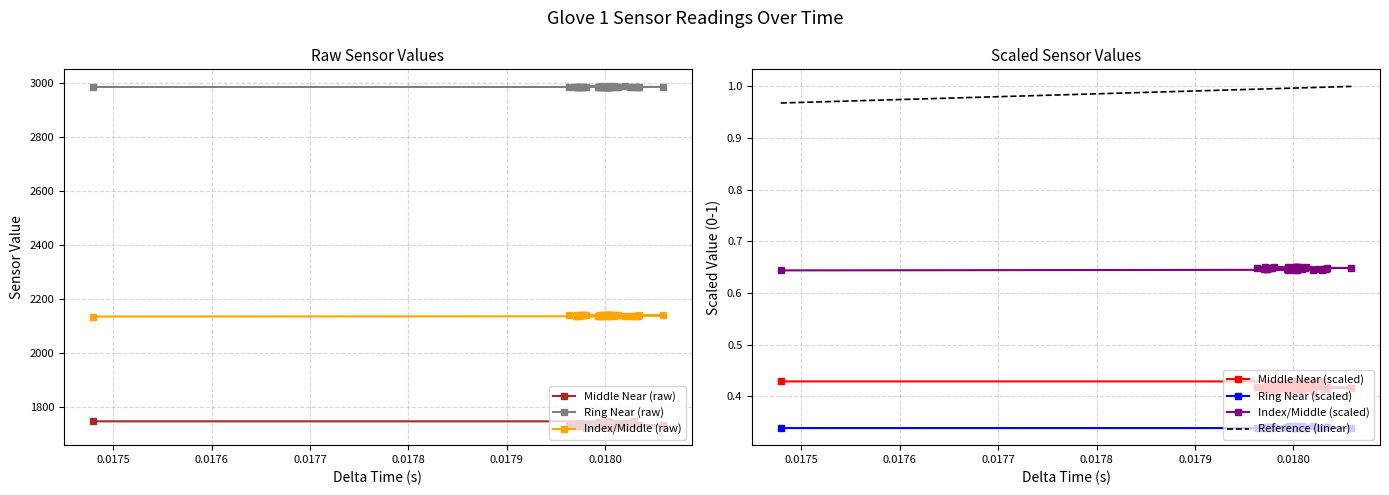

What is the average value of the Ring Near (raw) series?

2985.6